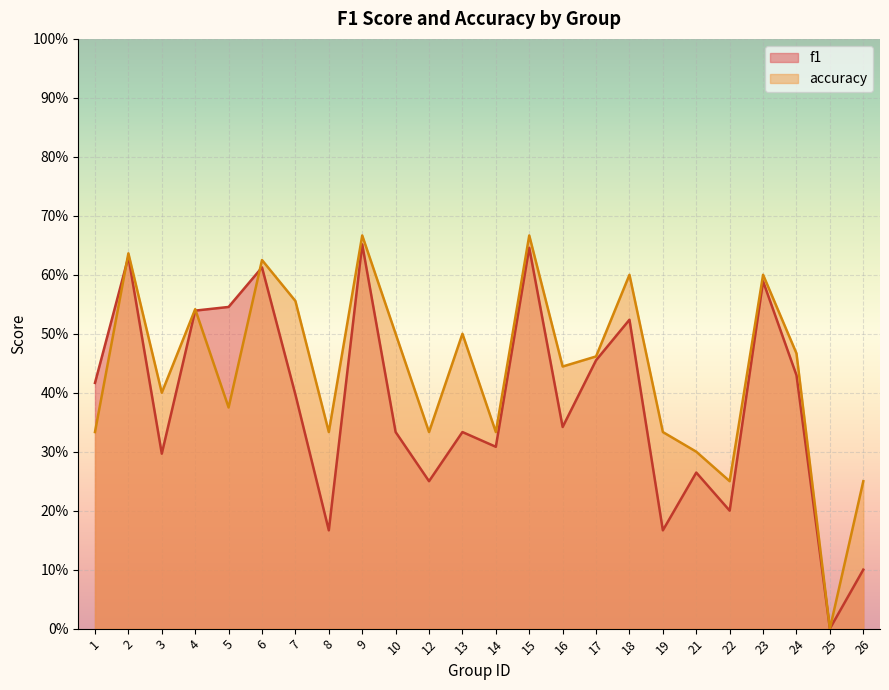

What is the value of the f1 point at the 22nd from the left?

0.4